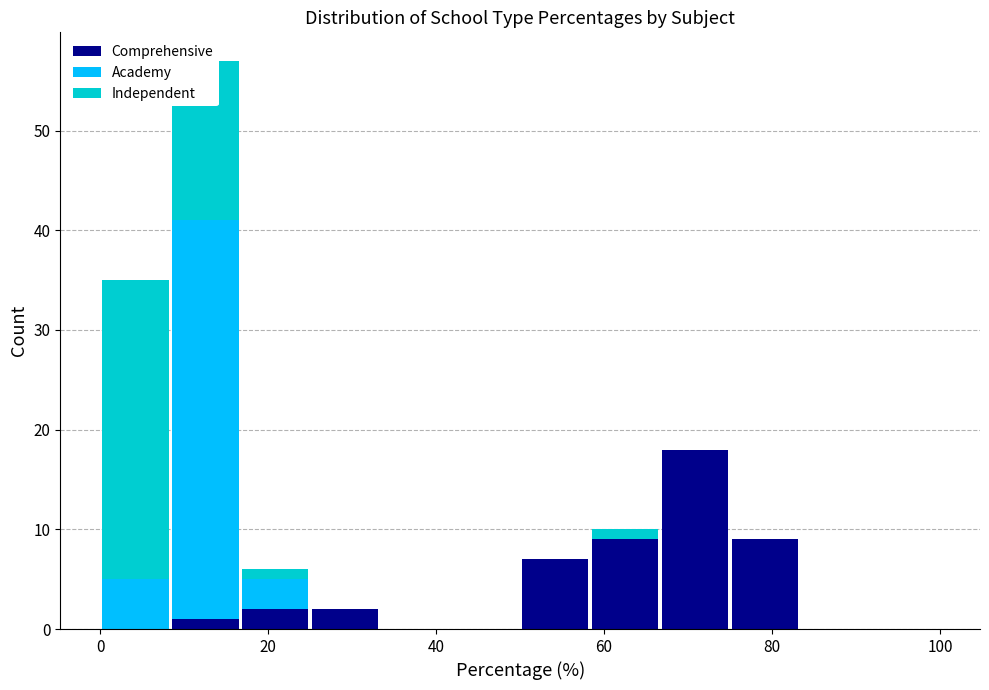

Which range on the x-axis has the tallest stacked bar (by total height)?

8 to 16